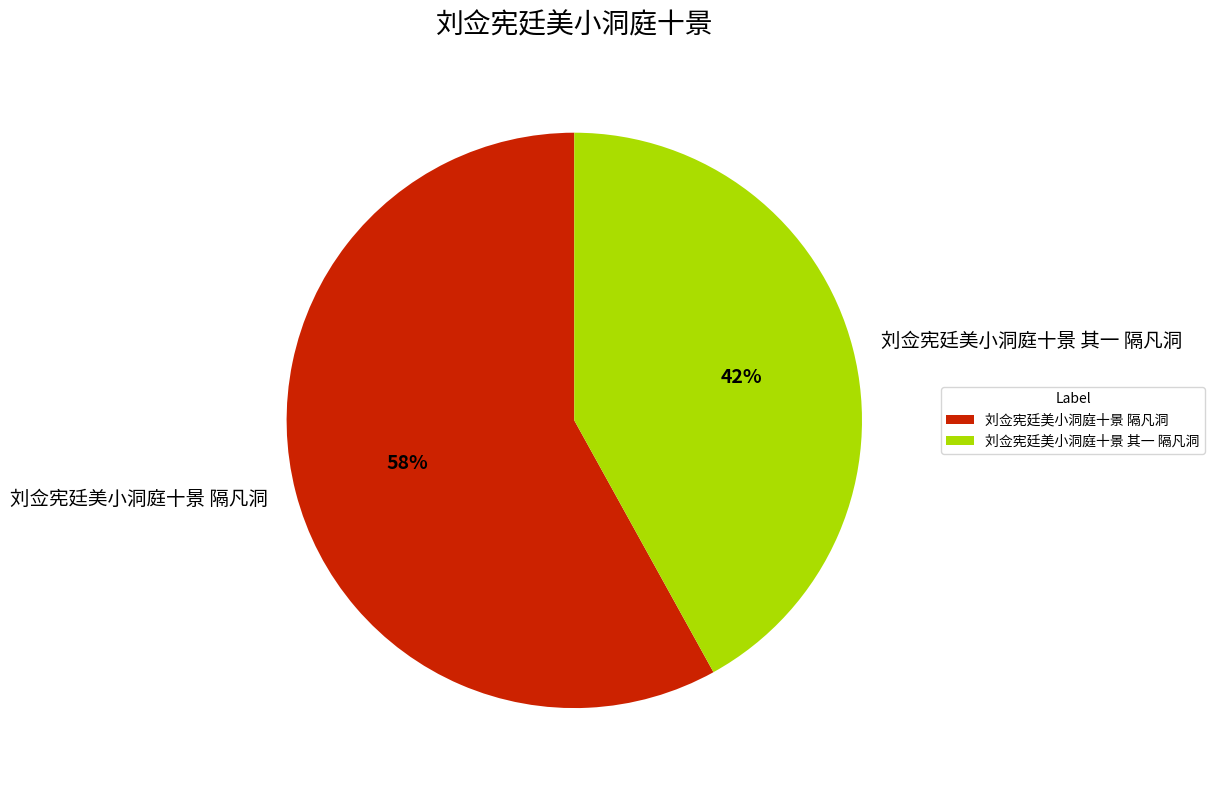

What is the majority slice?

刘佥宪廷美小洞庭十景 隔凡洞